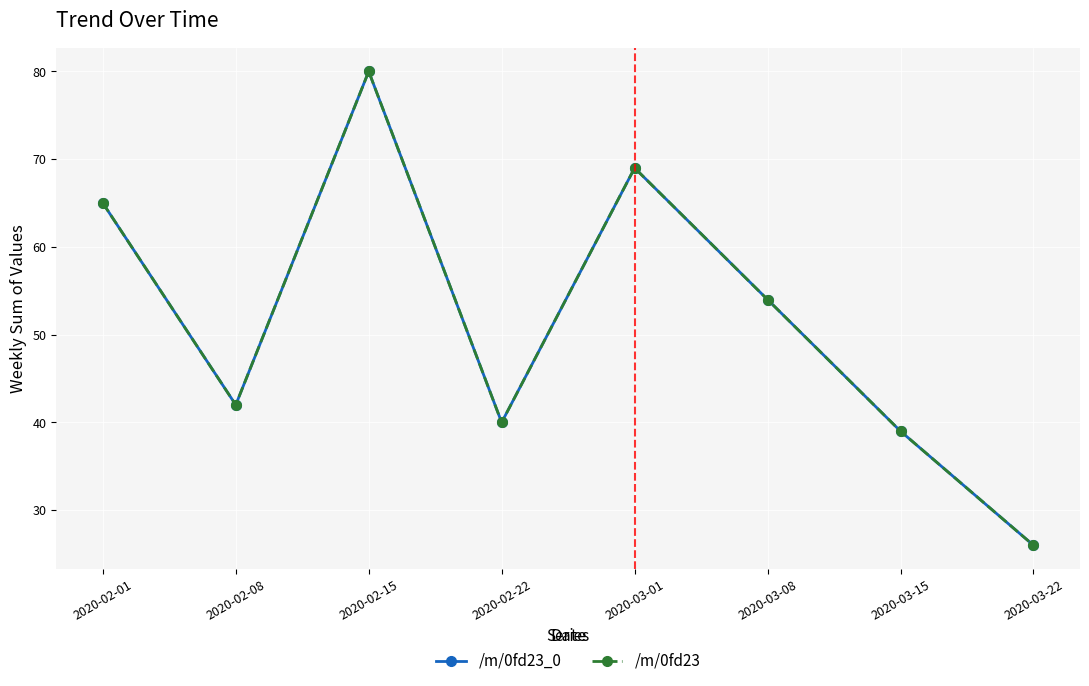

Does the chart have visible grid lines?

Yes